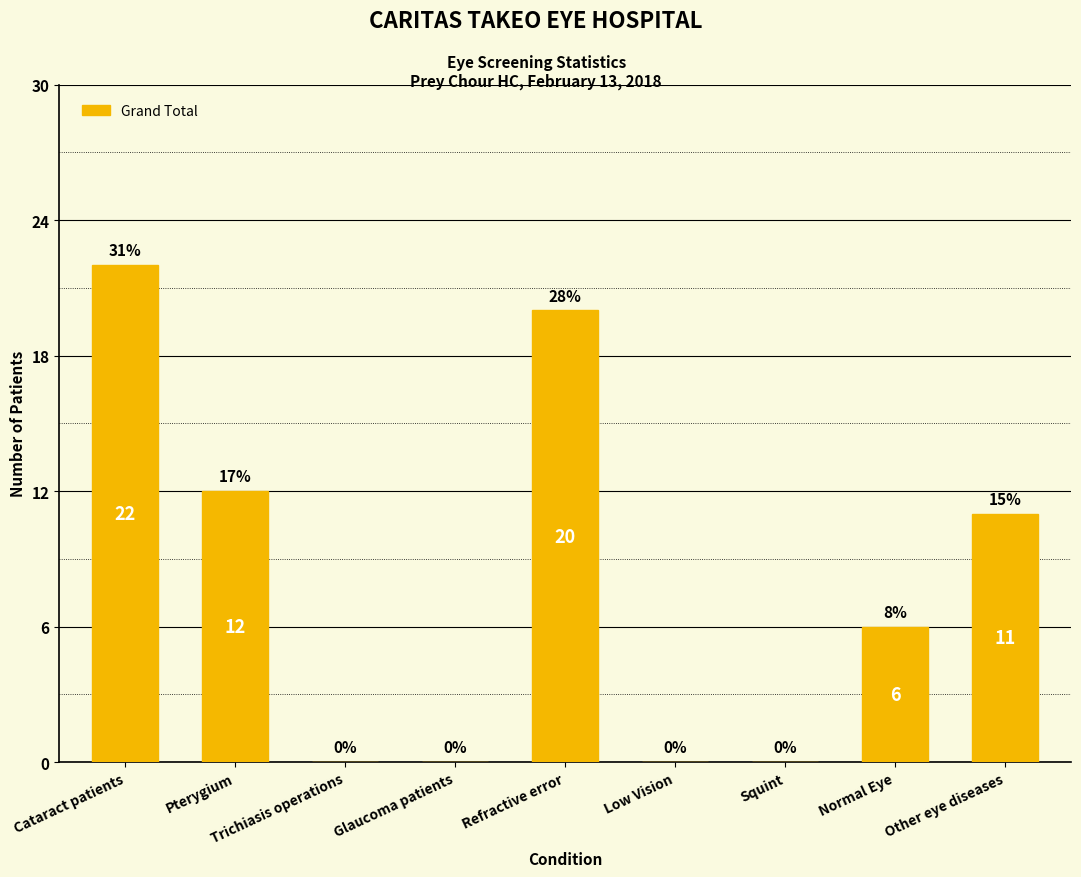

What is the change in value from Pterygium to Refractive error?

+8